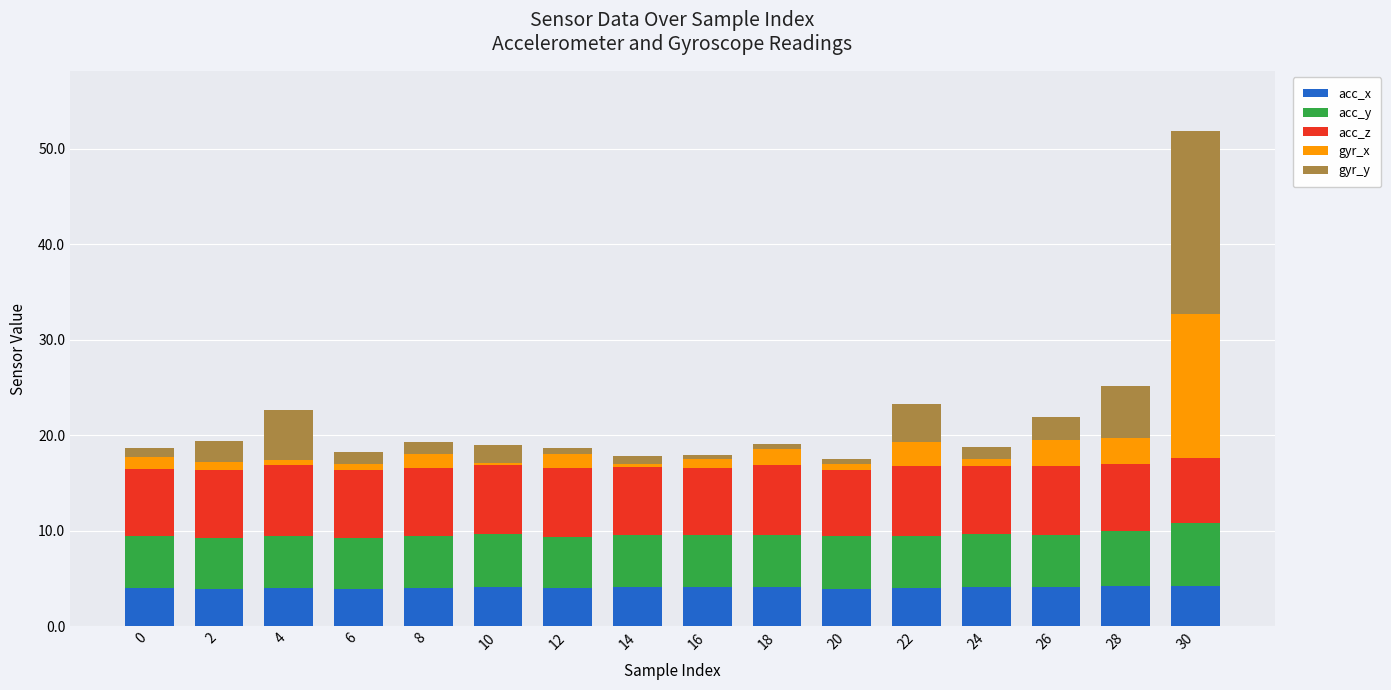

What is the highest value of the acc_x series?

4.2